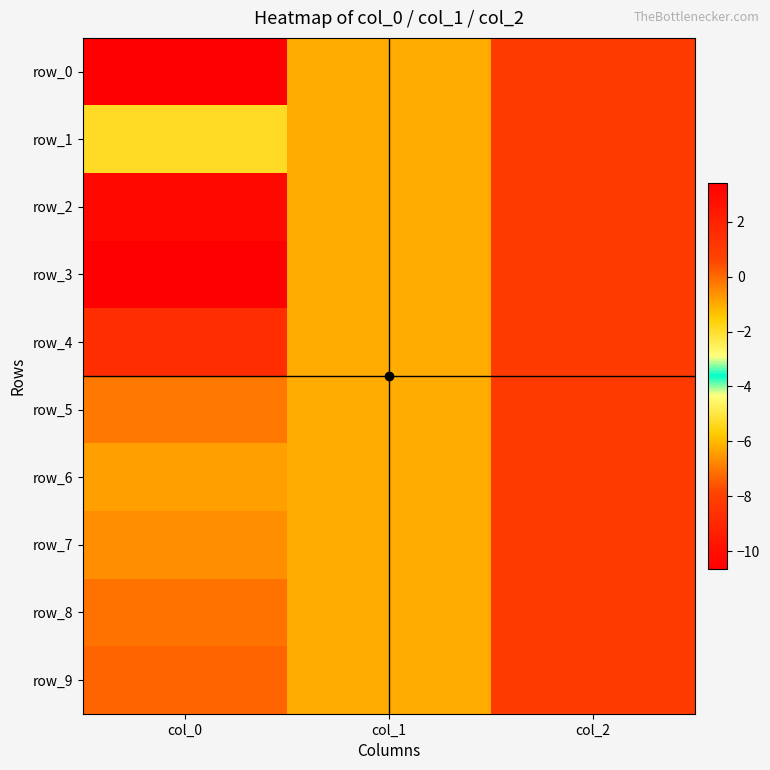

What is the greatest value displayed?

3.4